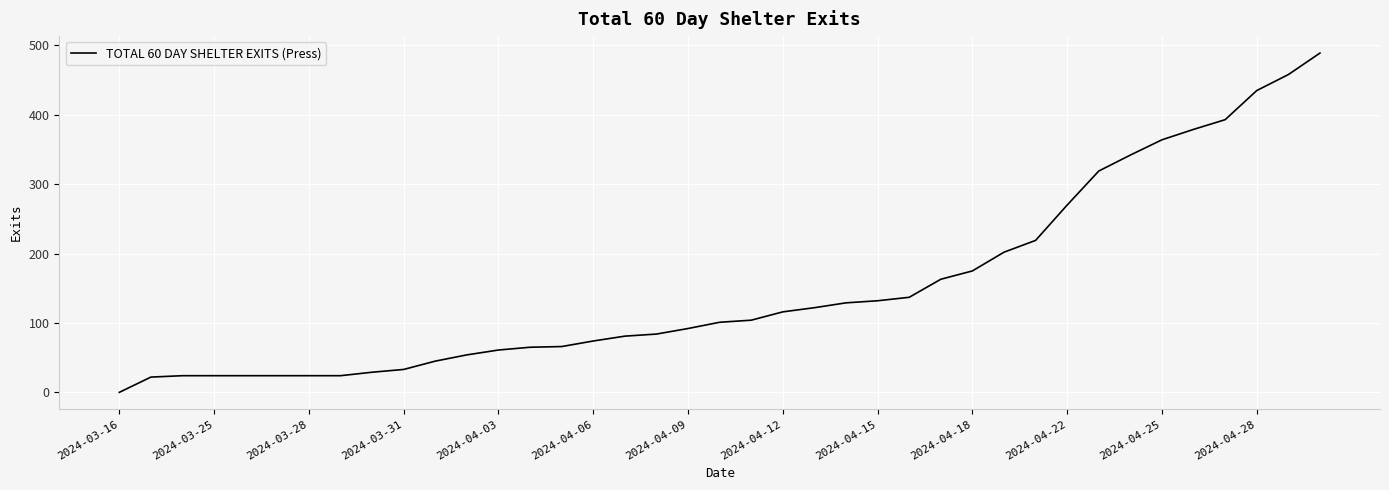

Does the chart display data point markers on the line(s)?

No